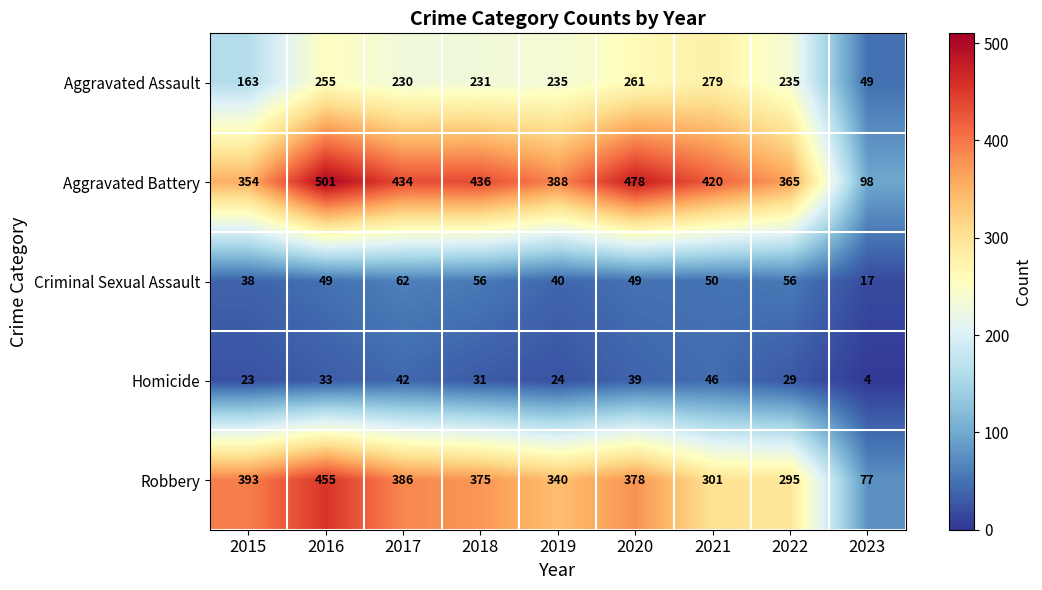

Which series has the largest range (max minus min)?

Aggravated Battery